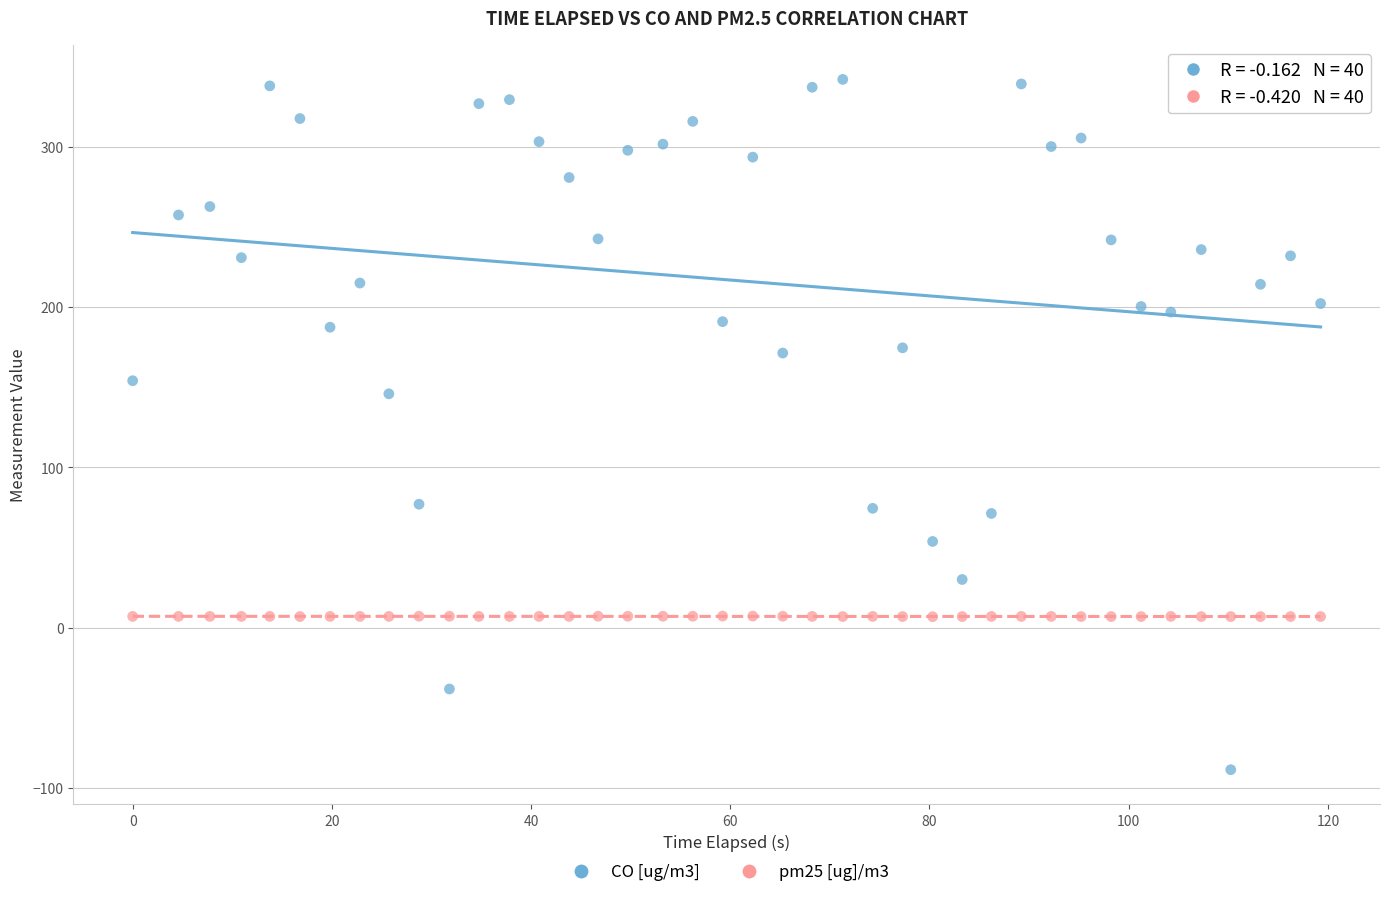

What are all the series names shown in the legend?

CO [ug/m3], pm25 [ug]/m3